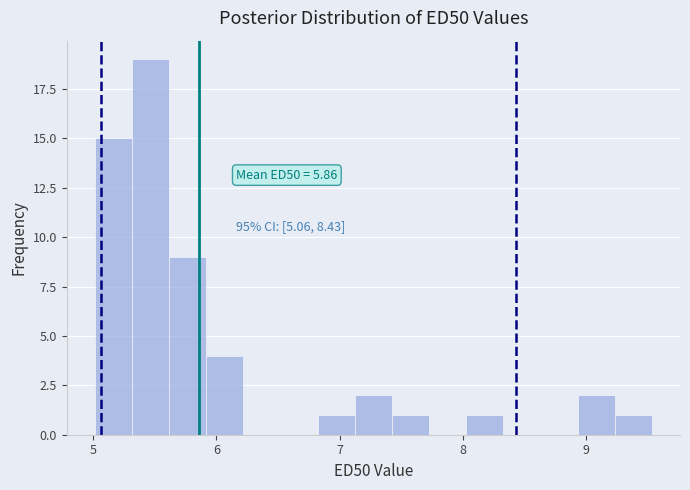

Read against the x-axis, roughly where is the centre of the tallest bar?

5.5